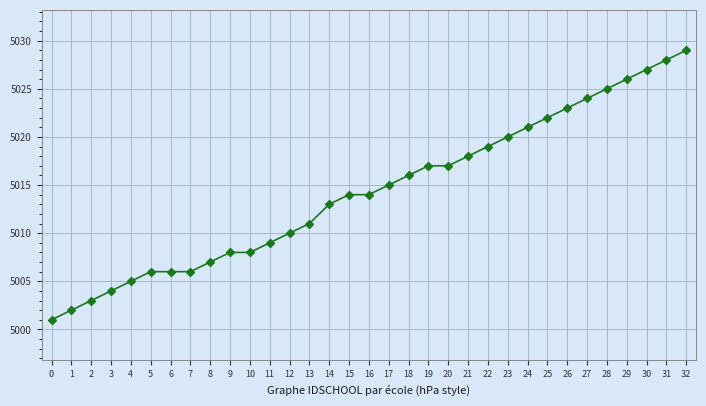

What is the greatest value displayed?

5029